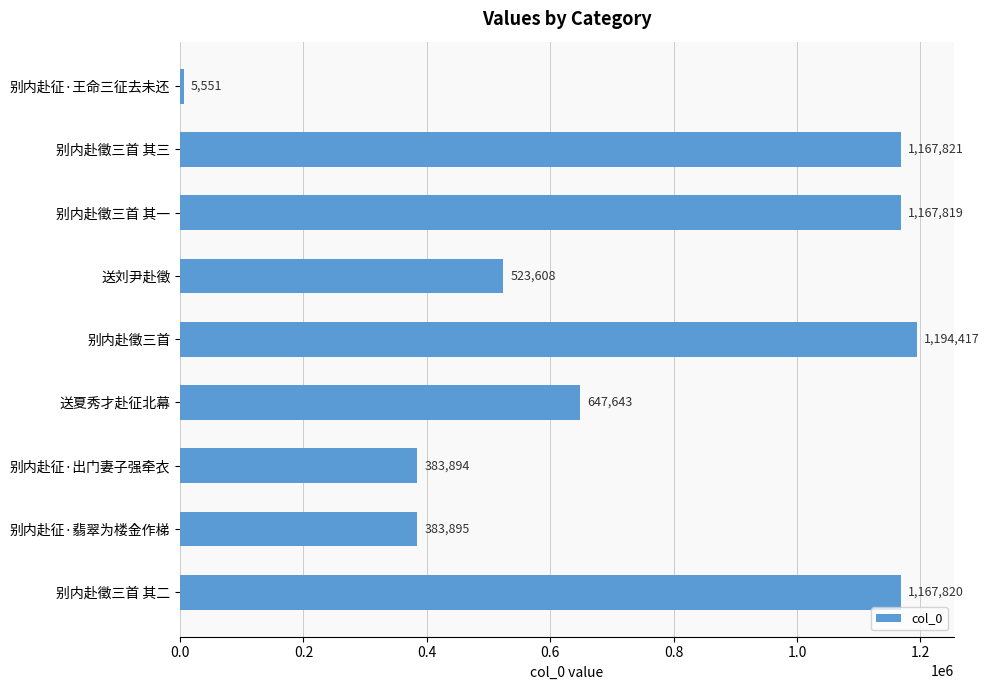

What value does the data have at 别内赴征·出门妻子强牵衣, to the nearest 10?

383890